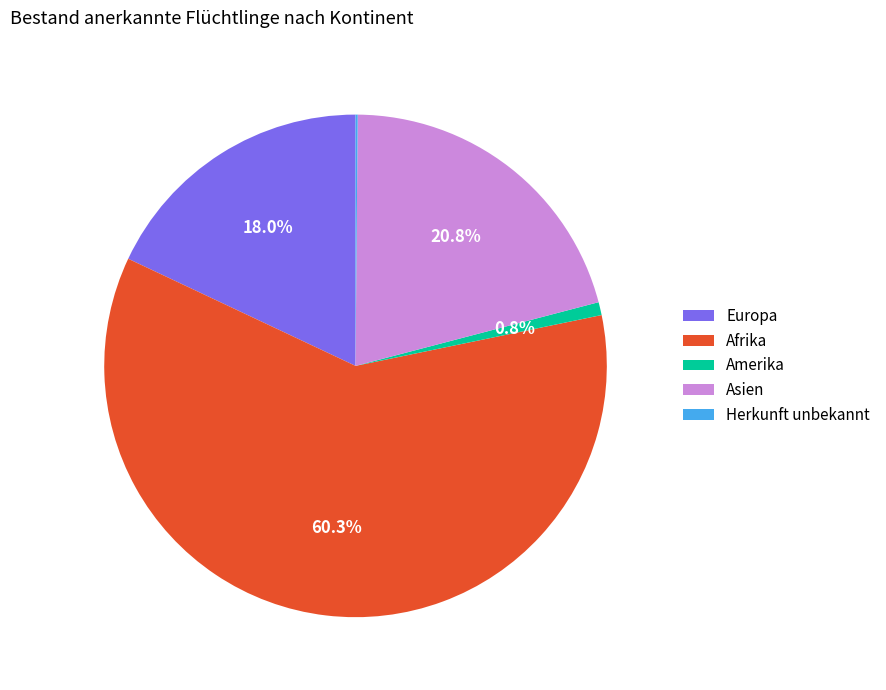

True or false: Afrika accounts for 60% of the total.

True